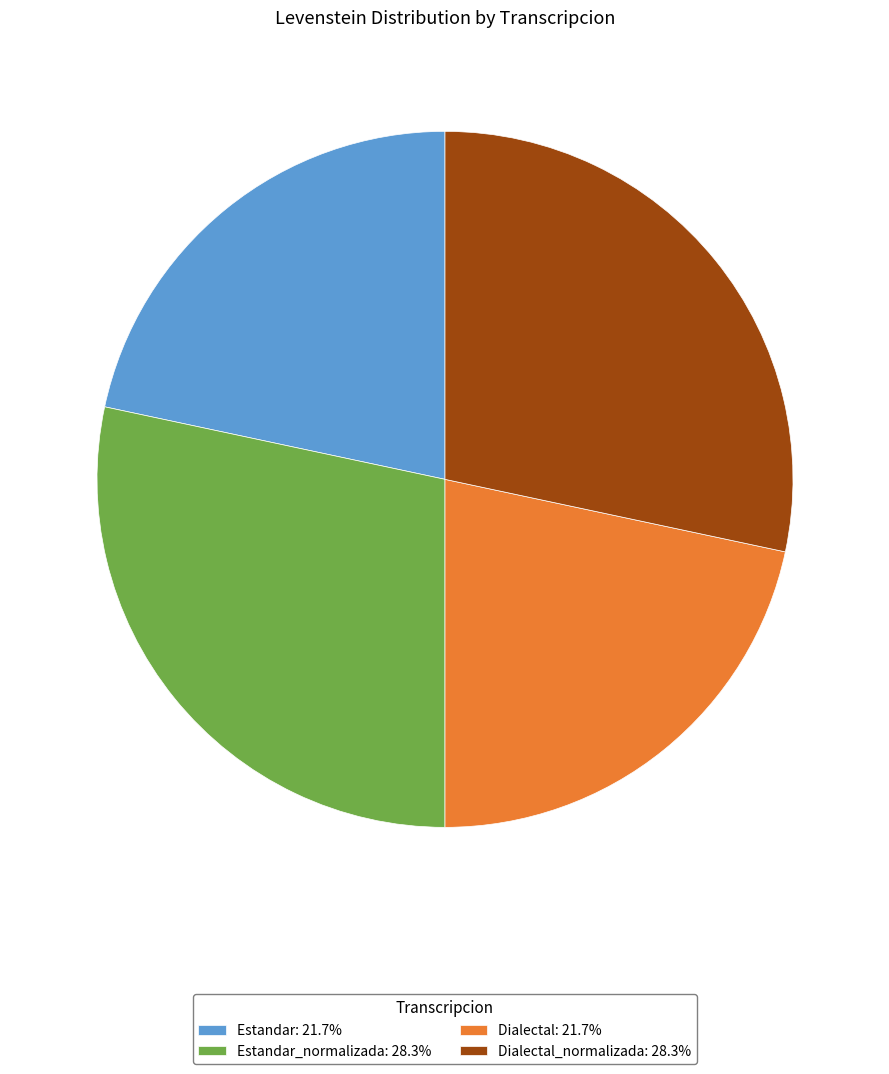

How many slices are in this pie chart?

4